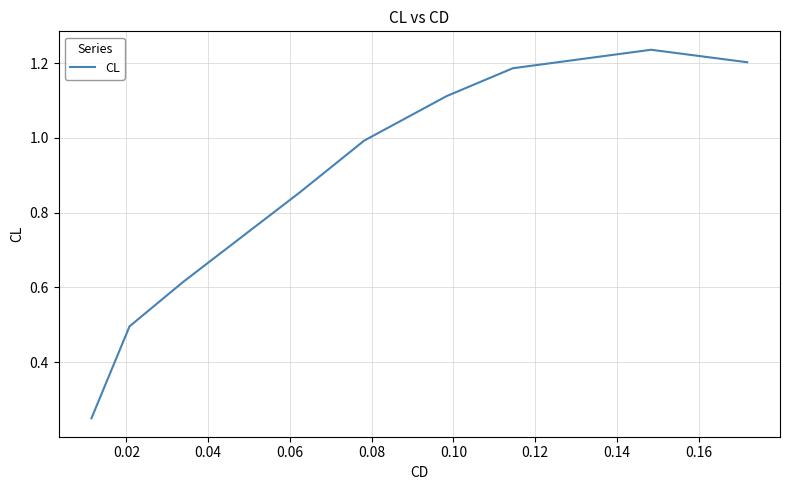

What is the difference between the maximum and minimum values?

1.0